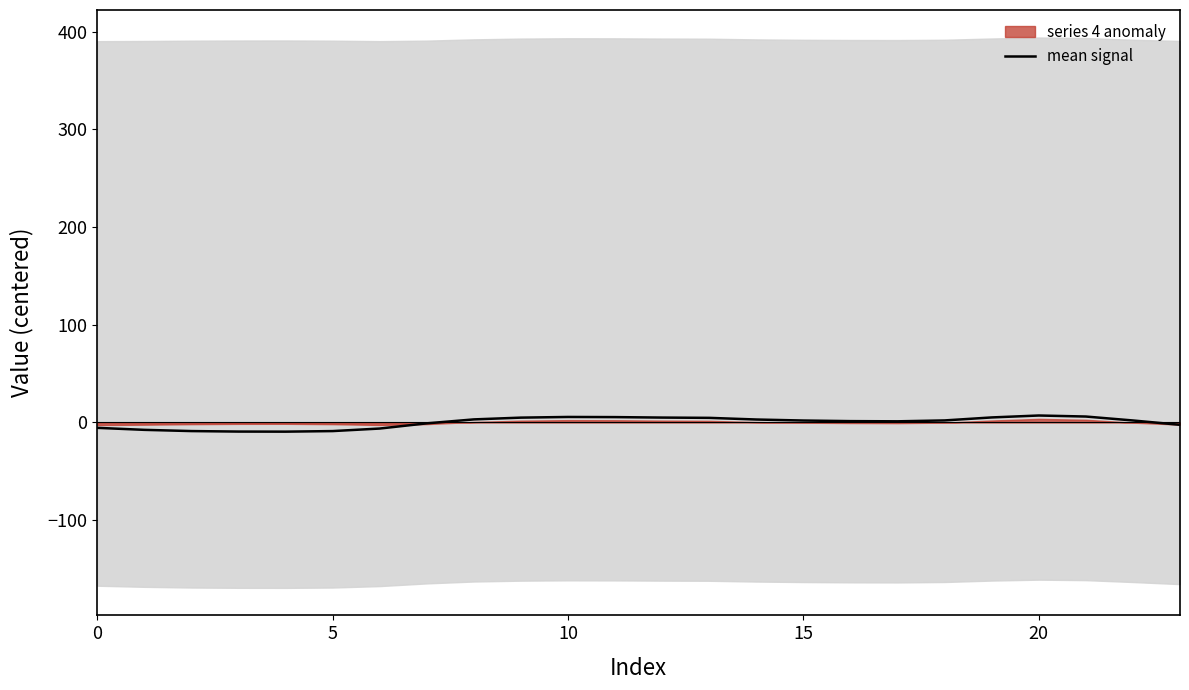

The chart shows a value of 5.0 at 9. True or false?

True